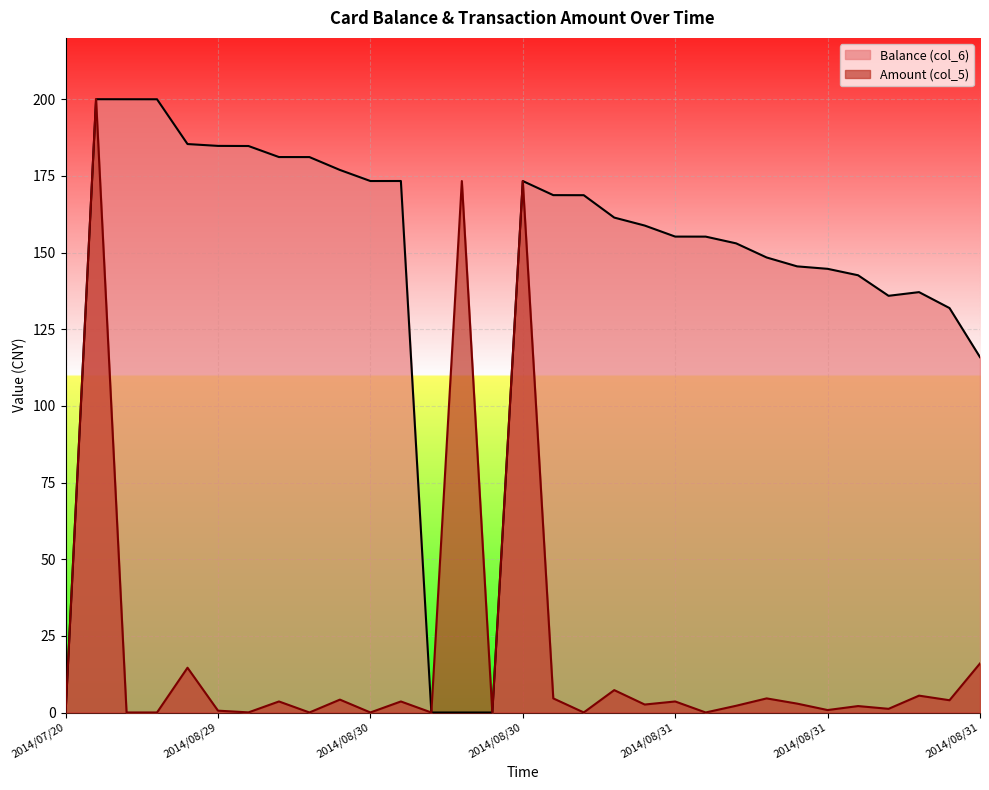

True or false: Amount (col_5) and Balance (col_6) intersect in this chart.

False